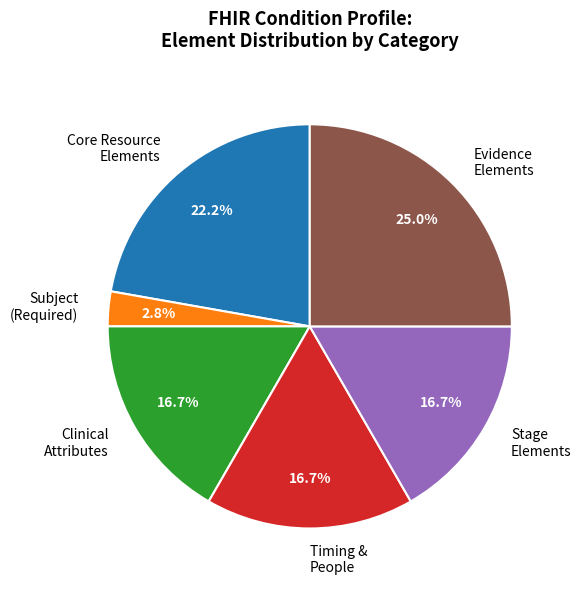

To the nearest percent, what is the average slice percentage?

17%